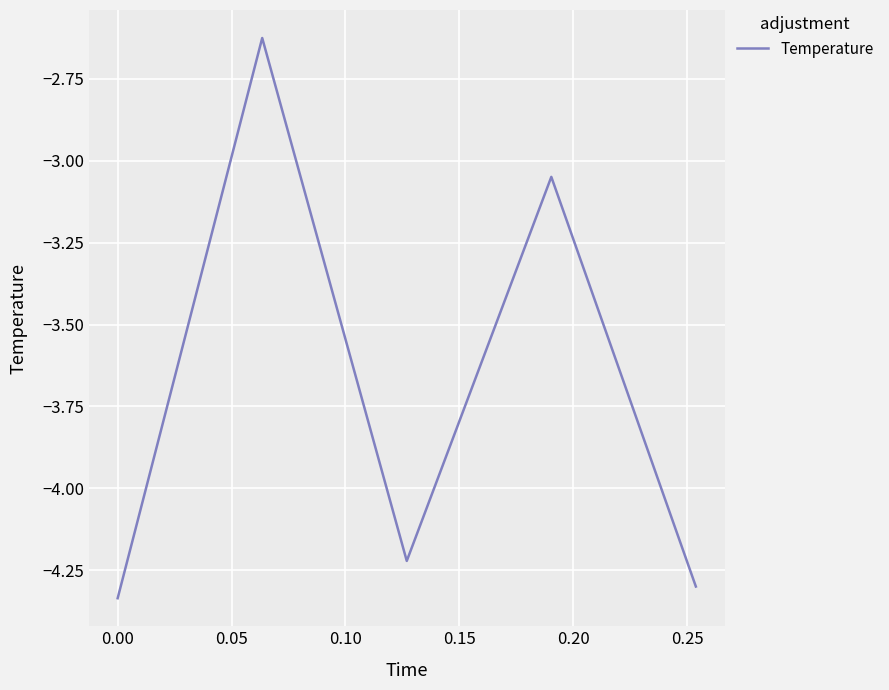

What is the difference between the maximum and minimum values?

1.7